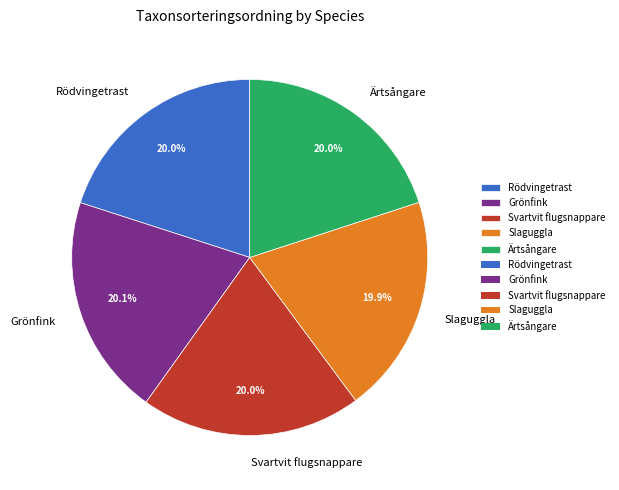

Is there a majority slice in this chart?

No